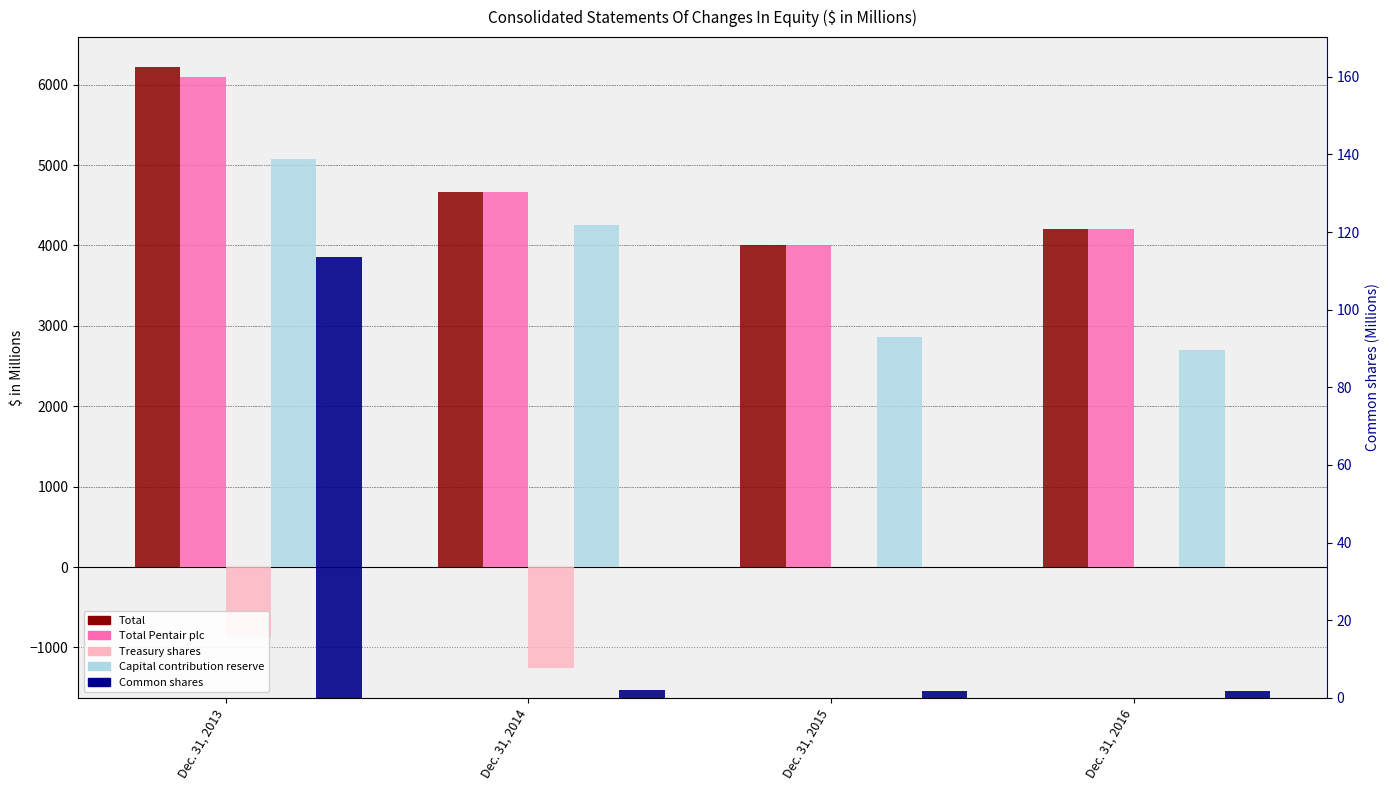

The Total series shows 1180.4 at Dec. 31, 2014. True or false?

False